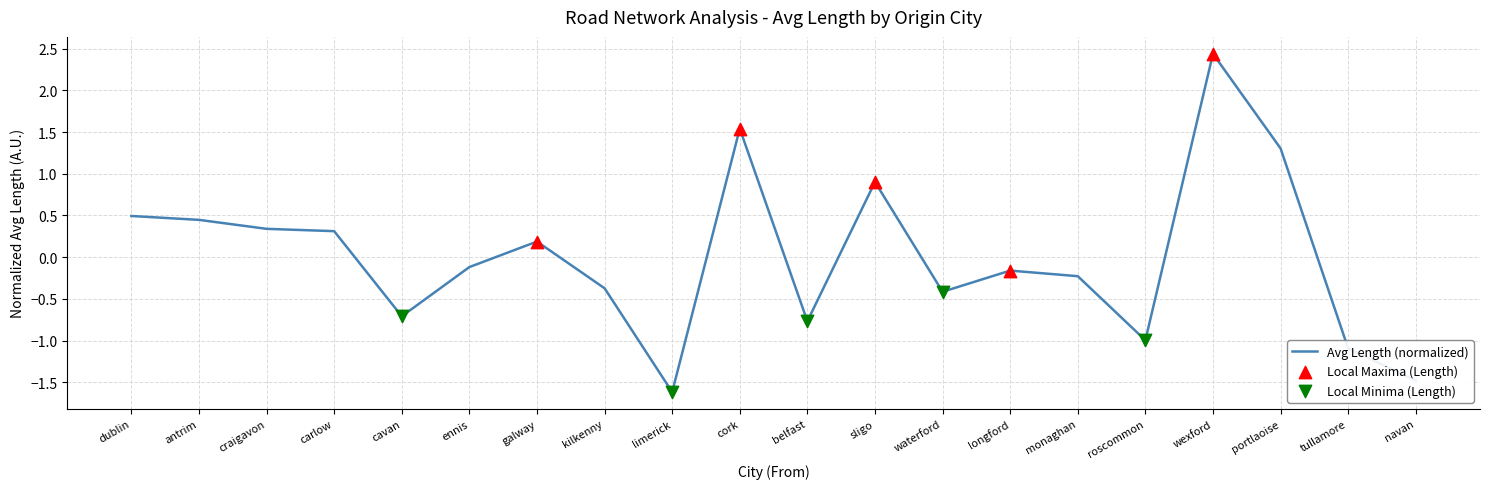

What is the change in value from galway to portlaoise?

+1.1